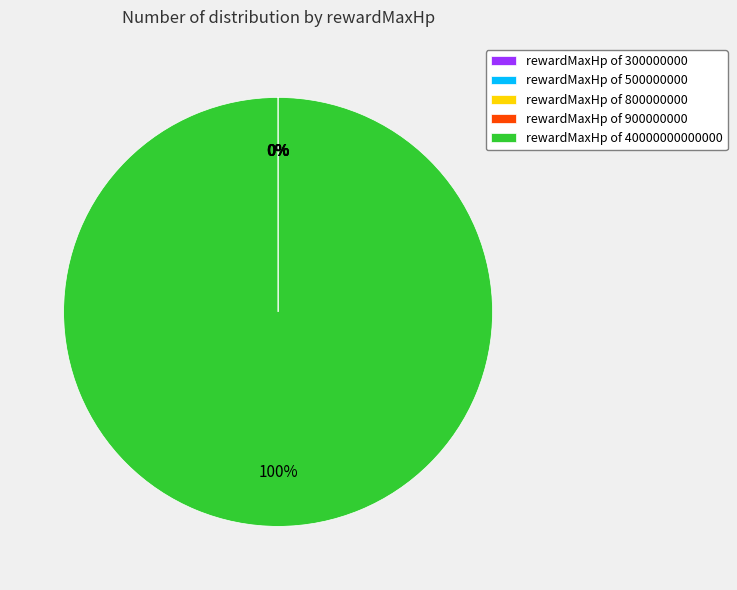

The rewardMaxHp of 40000000000000 slice represents 93% of the pie. True or false?

False